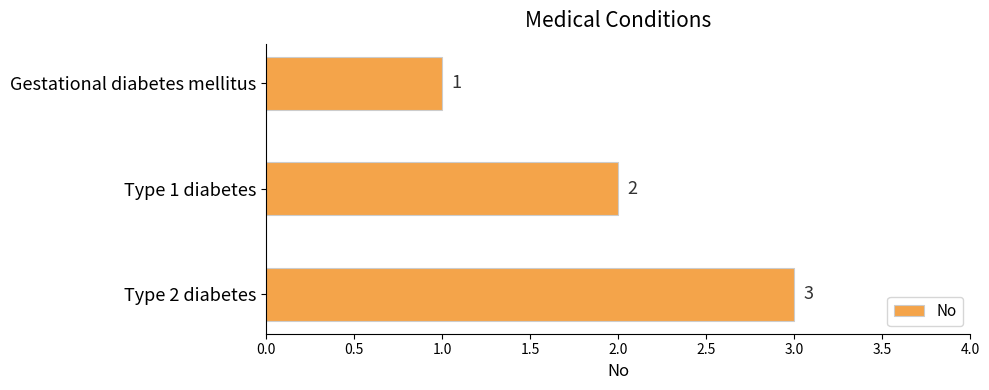

What is the sum of the values at Gestational diabetes mellitus and Type 2 diabetes?

4